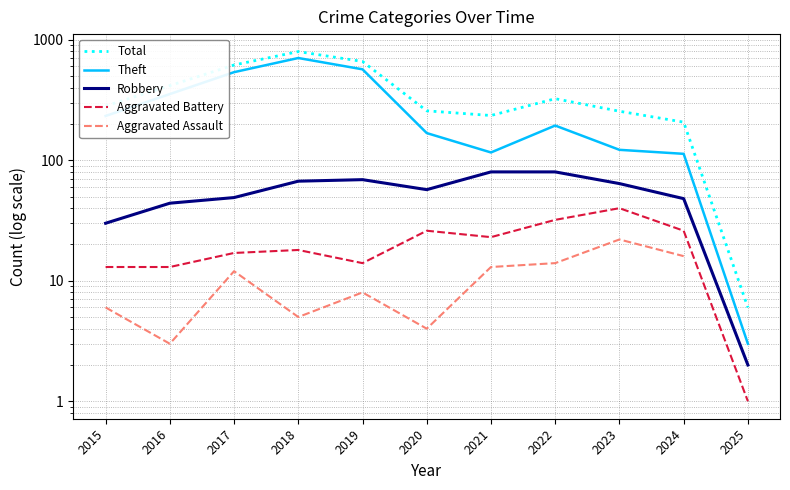

At how many categories does at least one series exceed 716?

1